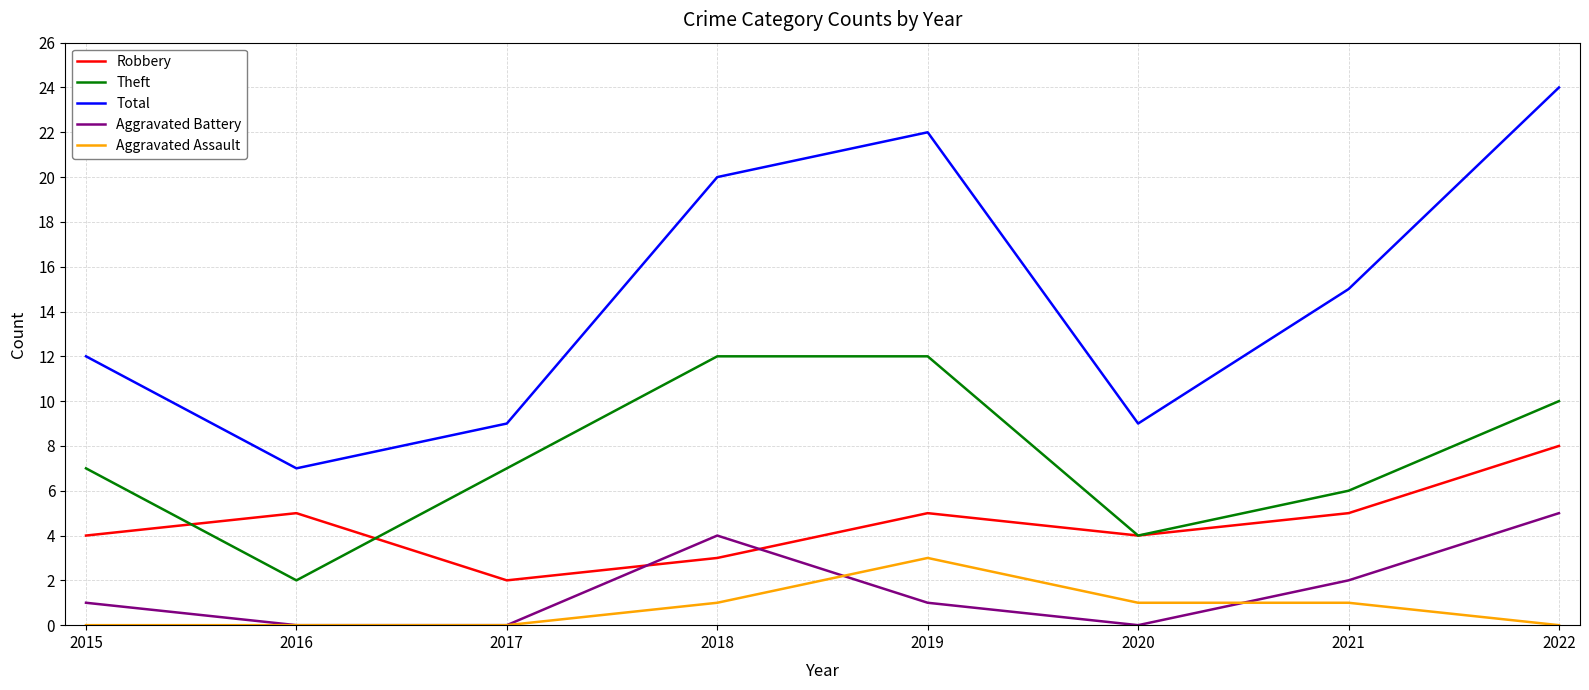

List the series in order of their peak value, lowest first.

Aggravated Assault, Aggravated Battery, Robbery, Theft, Total